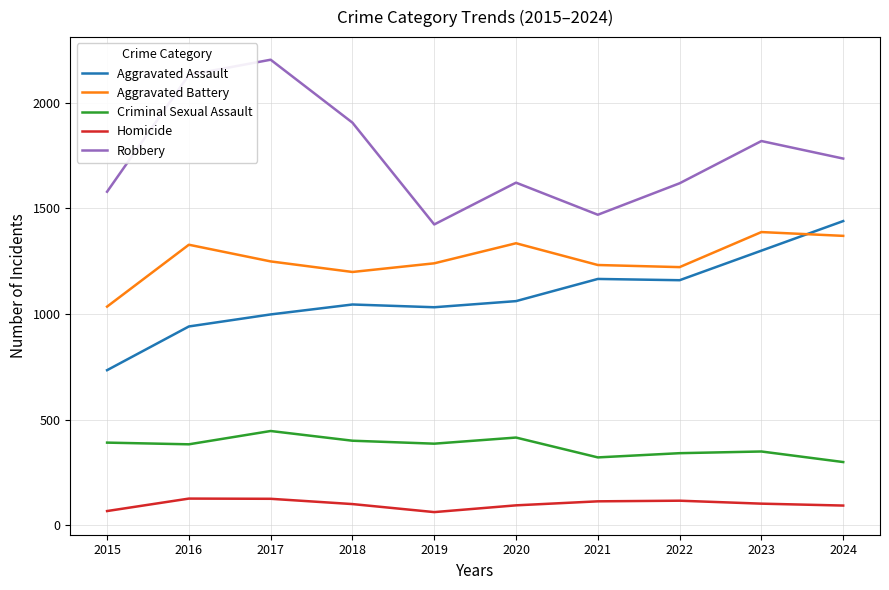

Which series changed the most between 2015 and 2021?

Aggravated Assault